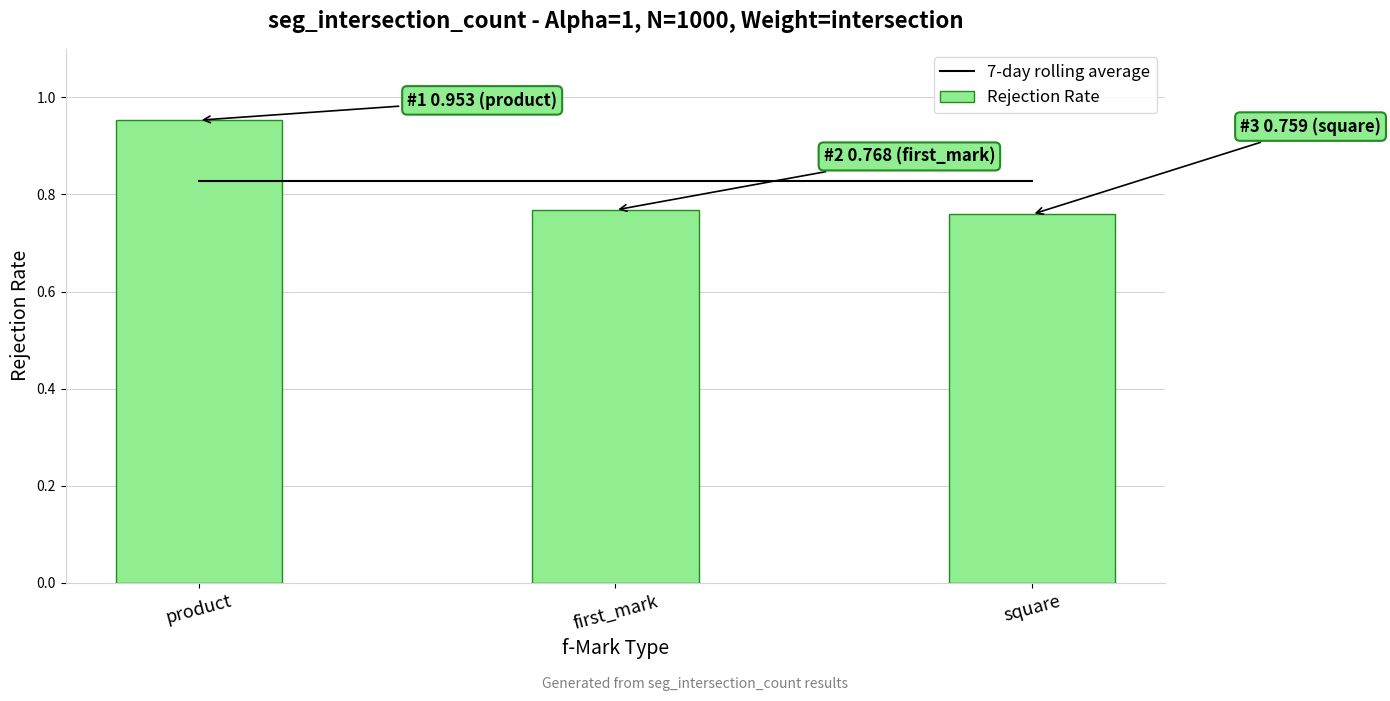

At which label is Rejection Rate closest to 0?

square